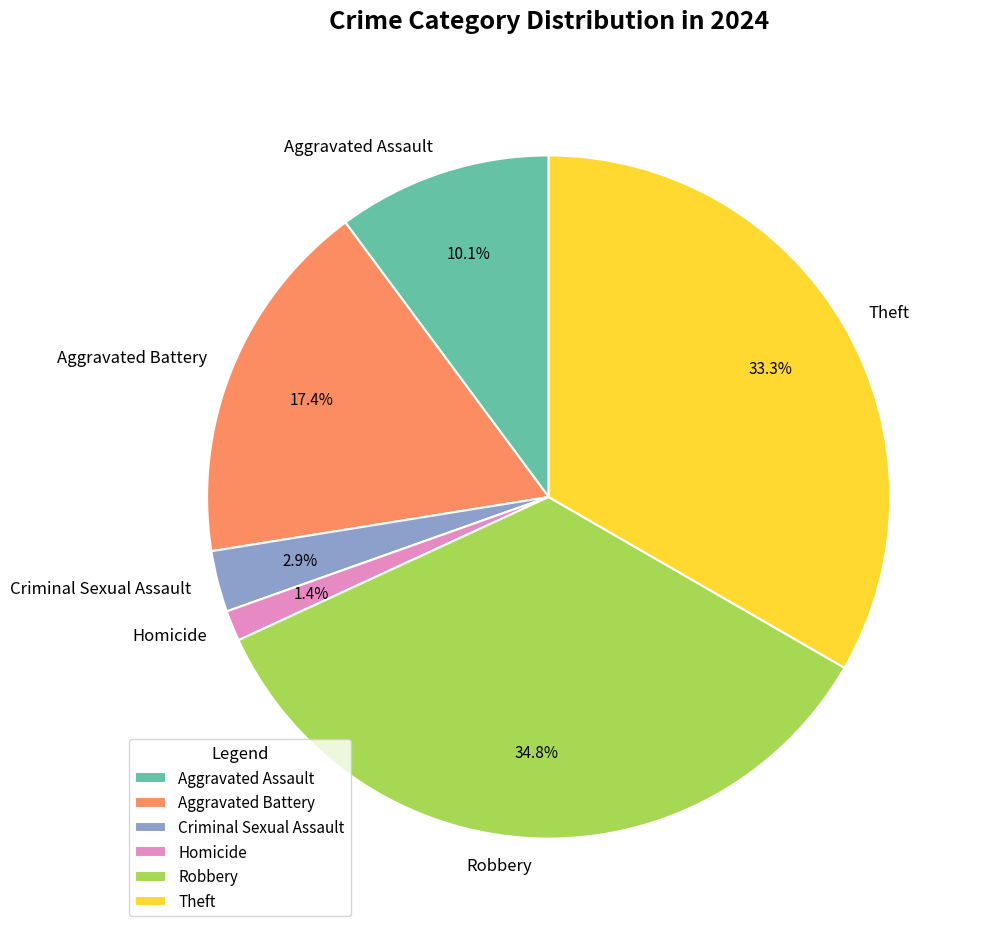

How many slices are in this pie chart?

6